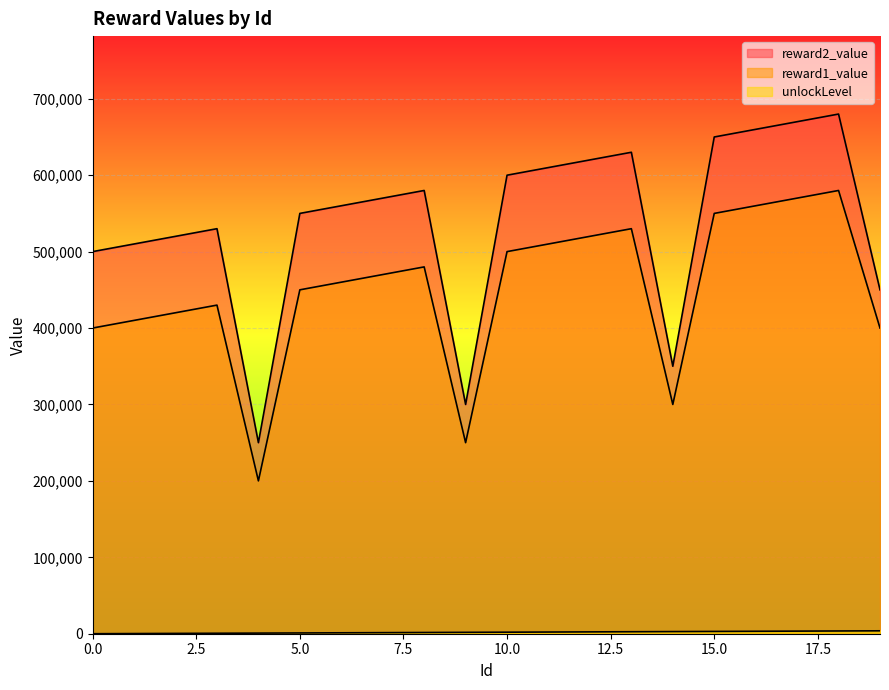

True or false: reward1_value and unlockLevel intersect in this chart.

False